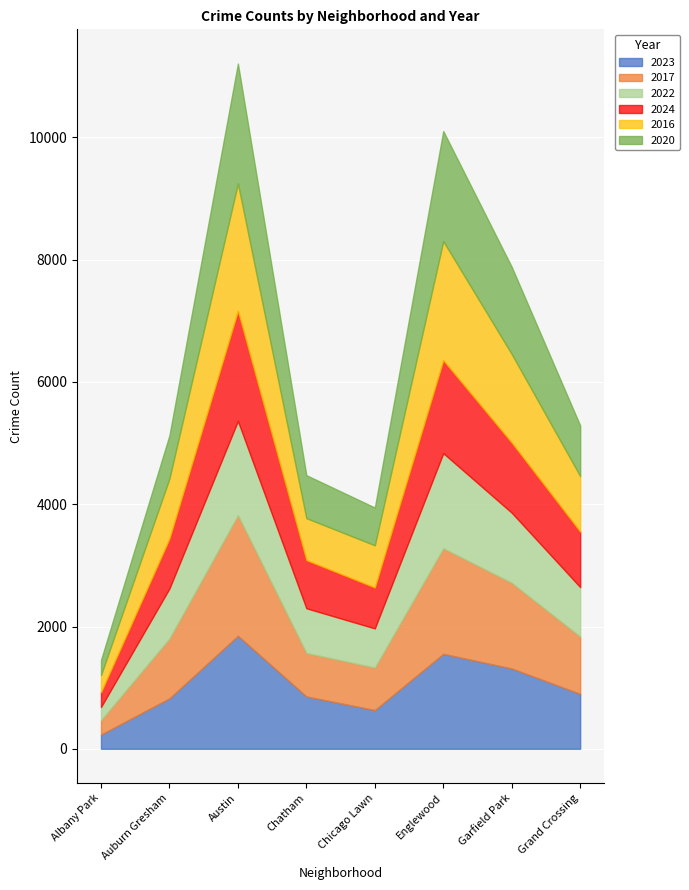

How many values in the 2023 series exceed 898?

3